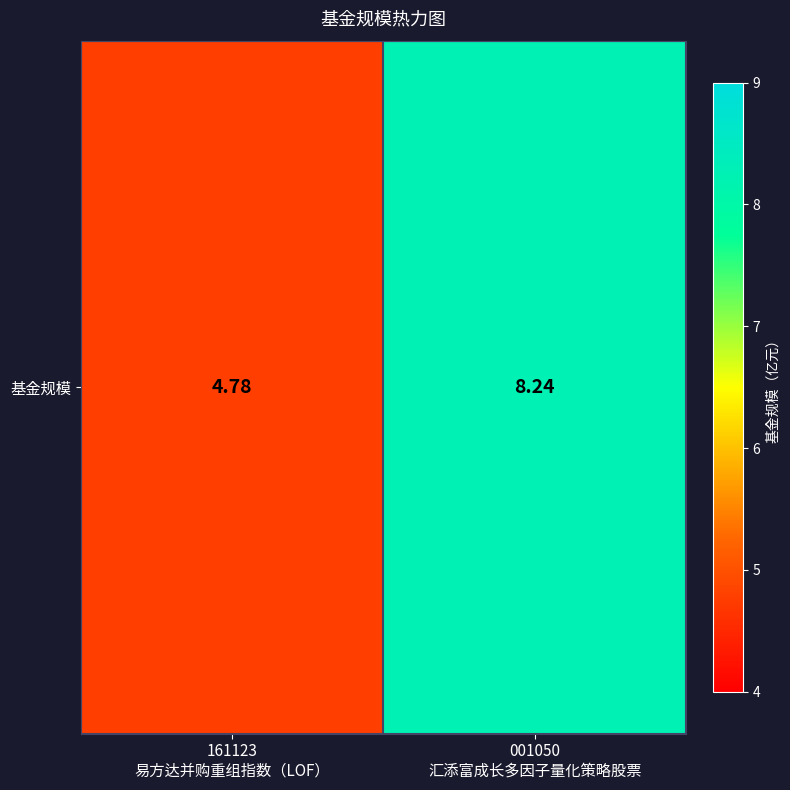

At which category does the chart reach its peak across all series?

001050
汇添富成长多因子量化策略股票